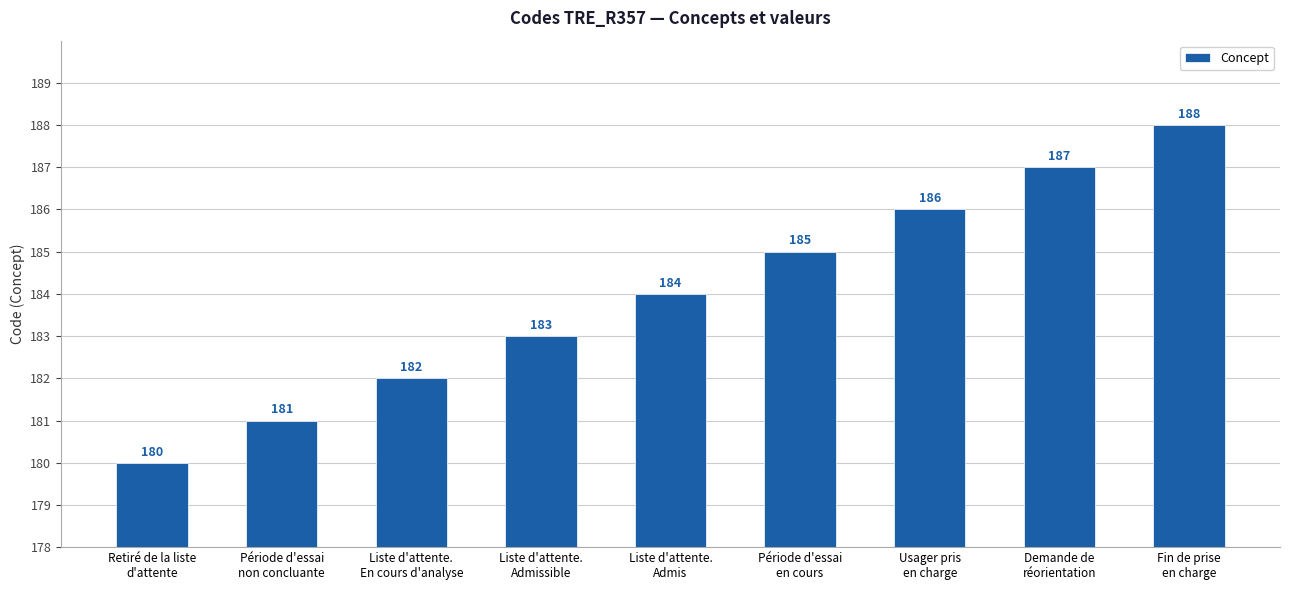

Is it true that the value at Retiré de la liste
d'attente is 65?

False